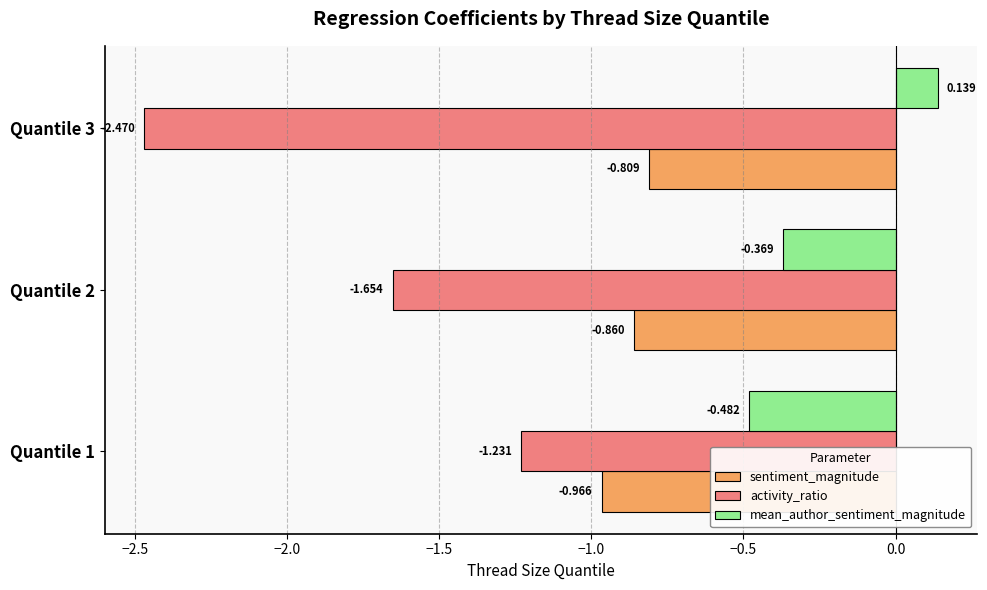

Which series has the widest spread of values?

activity_ratio